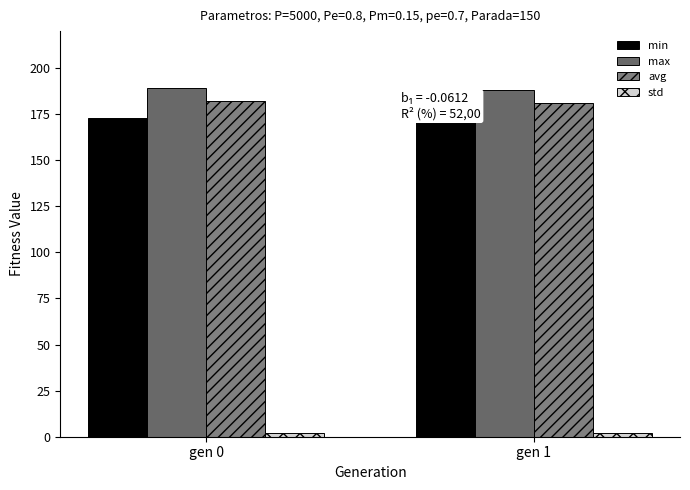

Rank the series by their maximum value, from lowest to highest.

std, min, avg, max